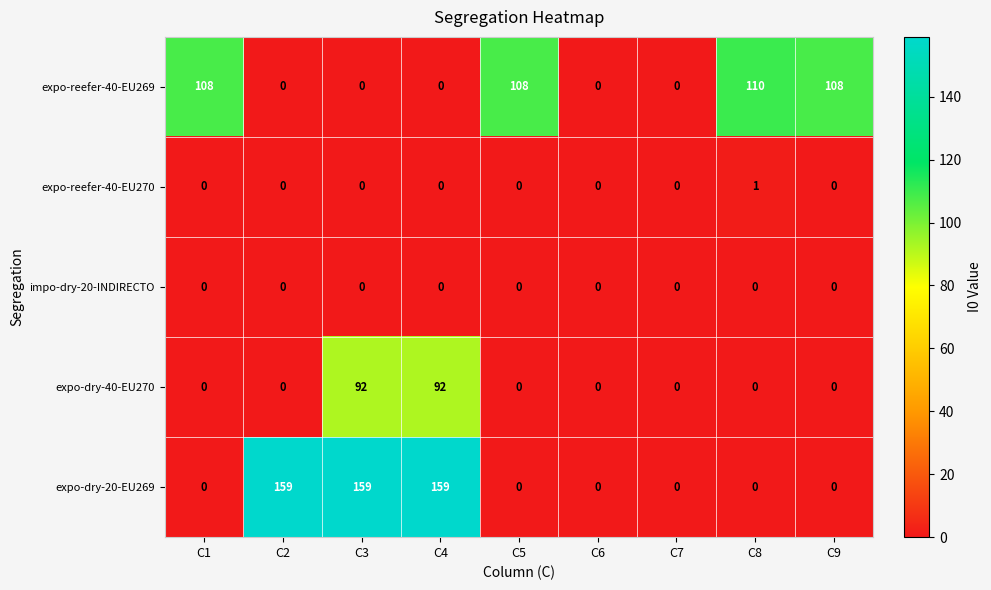

Which series has the largest total across all categories?

expo-dry-20-EU269